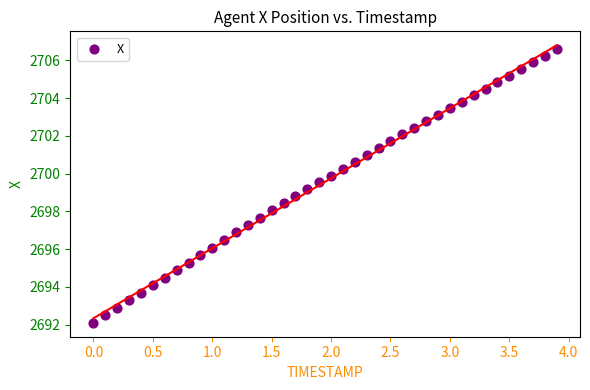

What is the range of Y values (max minus min)?

14.5